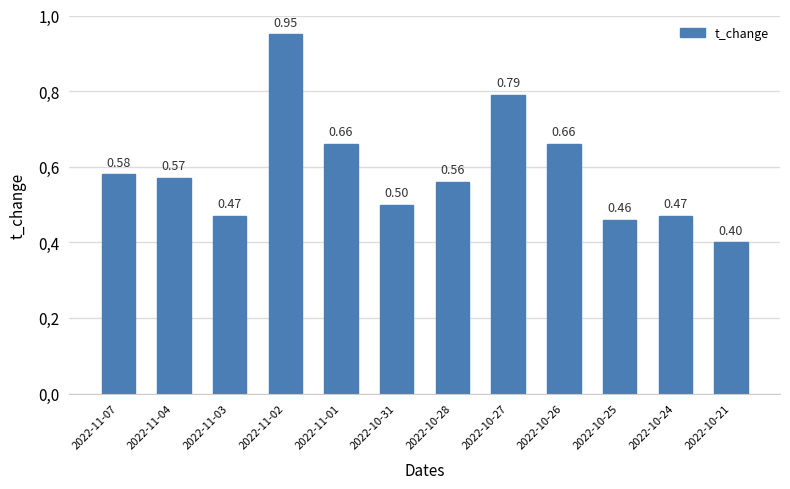

At which label is the value closest to 0?

2022-10-21